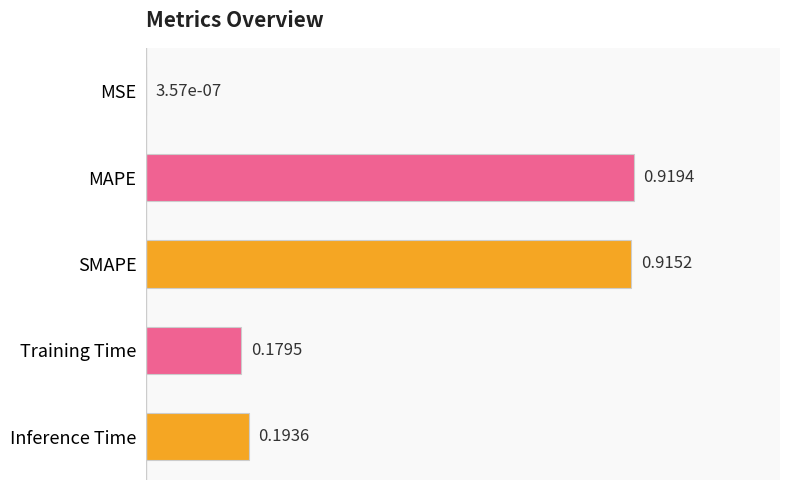

What is the sum of the values at MAPE and Inference Time?

1.1